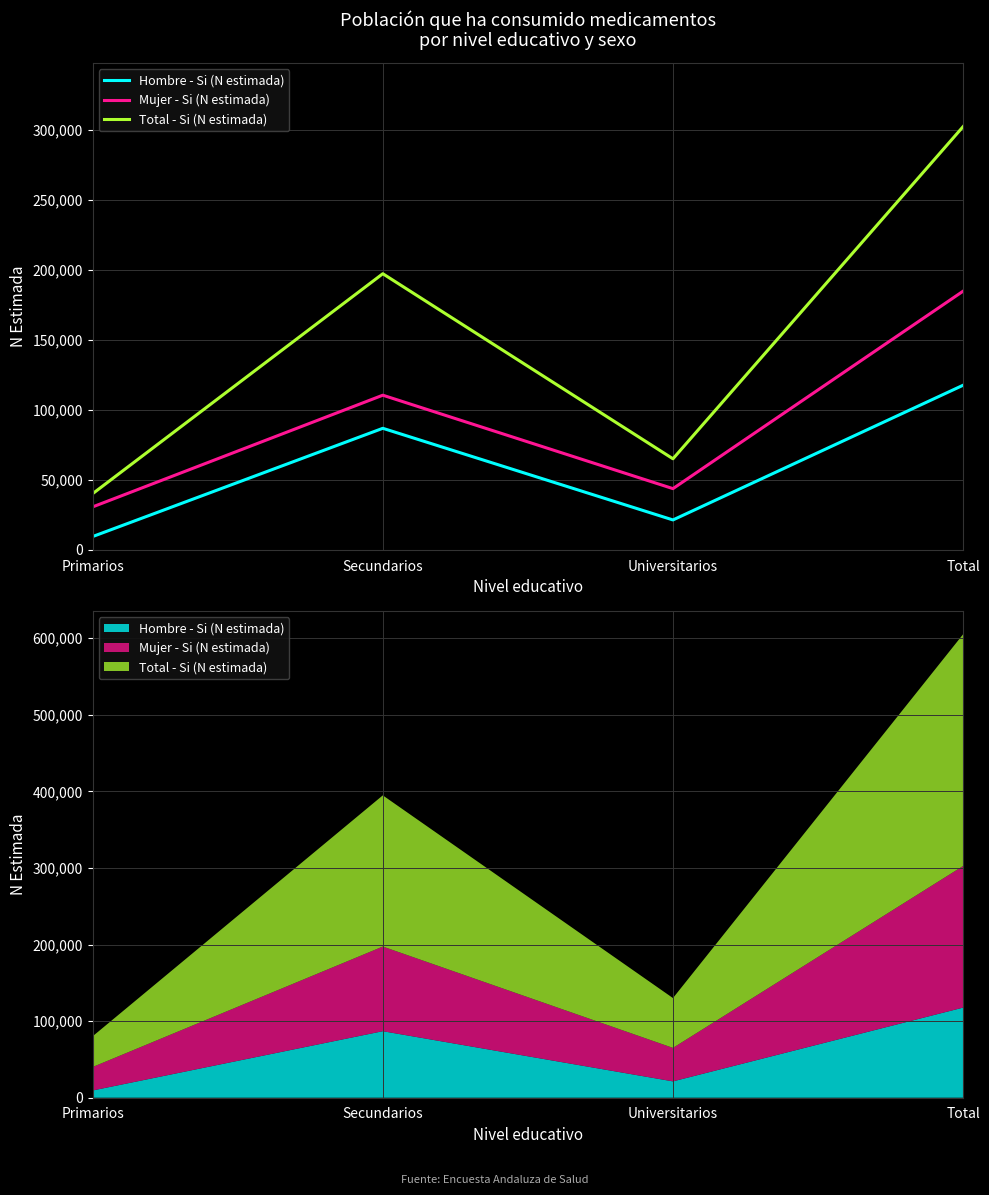

Which has a higher value, Primarios or Total?

Total